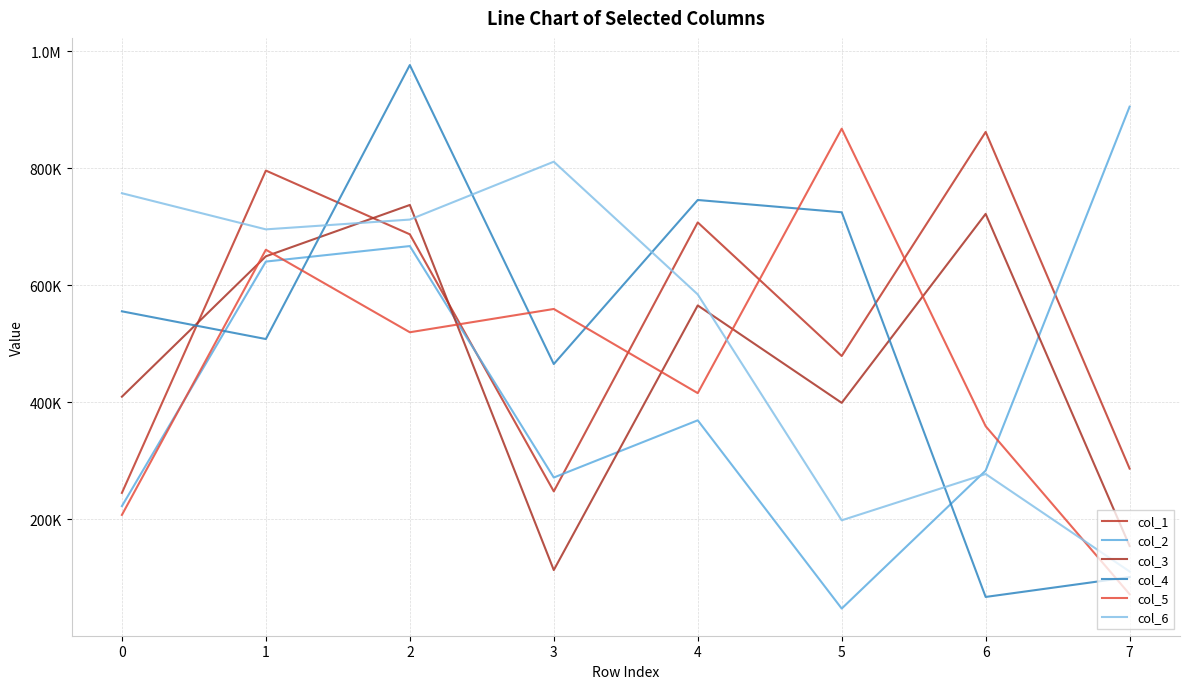

How many interior local peaks does the col_5 series have?

3